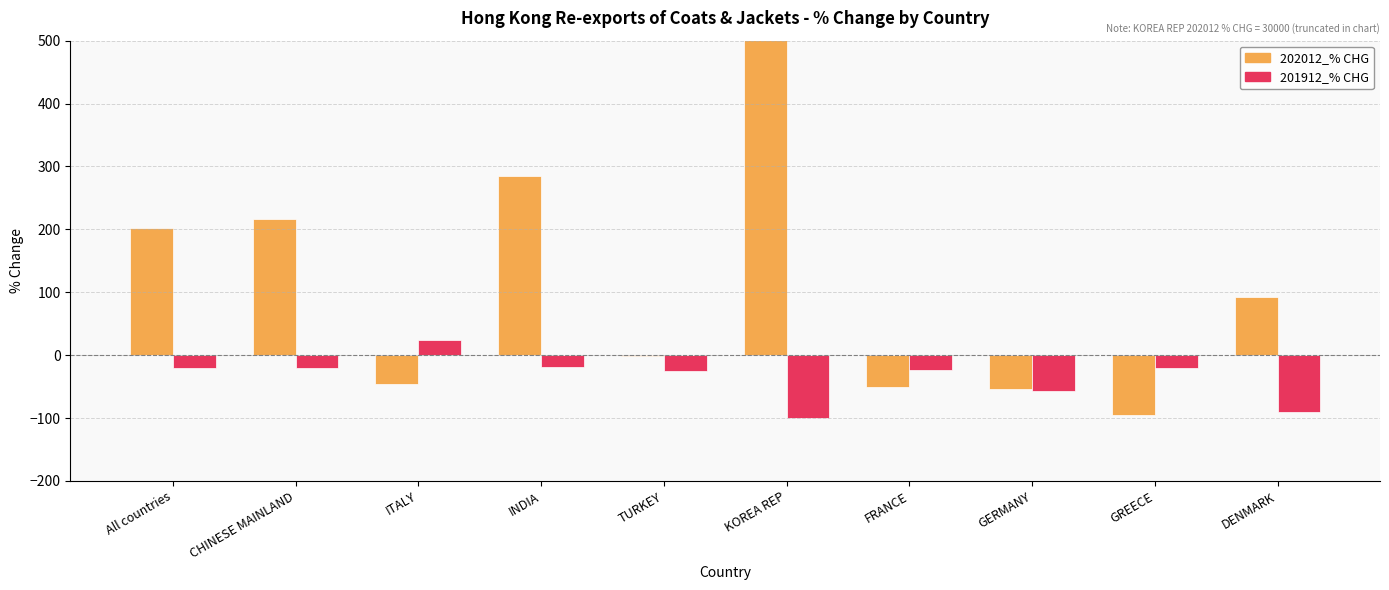

What is the value of the 202012_% CHG bar at the 3rd from the left?

-45.4